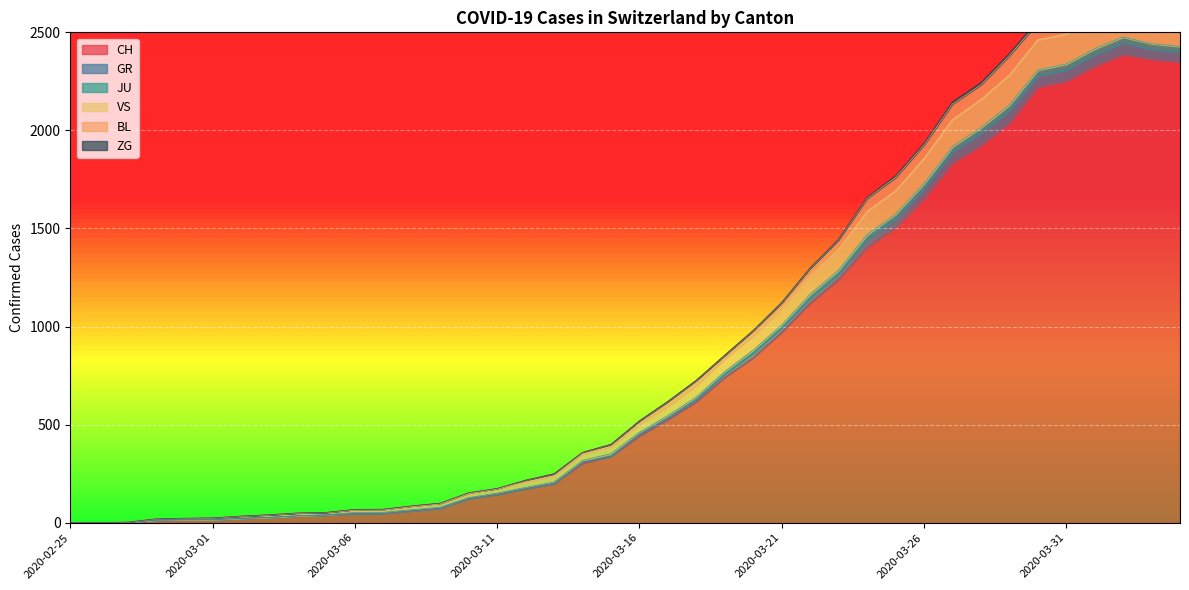

Read the BL value at 2020-03-23, to the nearest 100.

1300